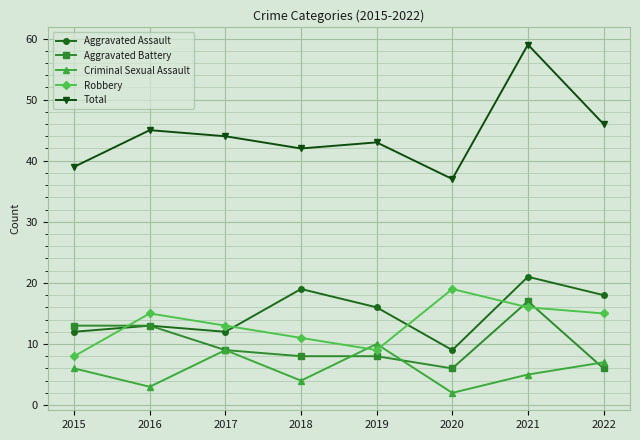

True or false: Criminal Sexual Assault has a value of 2 at 2020.

True